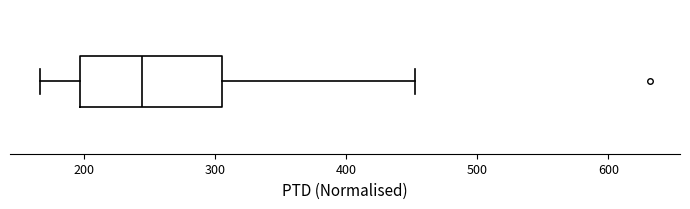

Read this box plot against the x-axis: the position of the median line, the range covered by the box, and the ends of both whiskers. The values are not printed on the chart, so give them approximately, as read against the axis.

median 240, box 200 to 310, whiskers 170 to 450